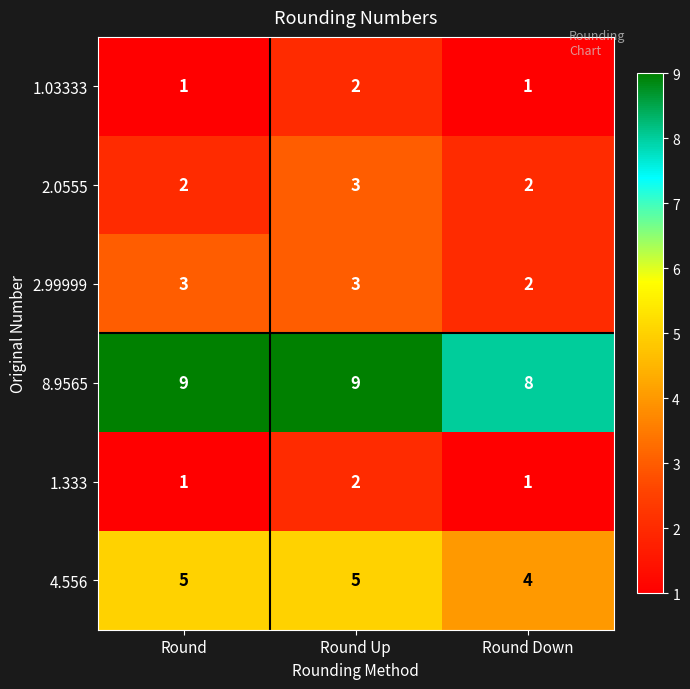

Is it true that 2.99999 equals 5 at Round?

False